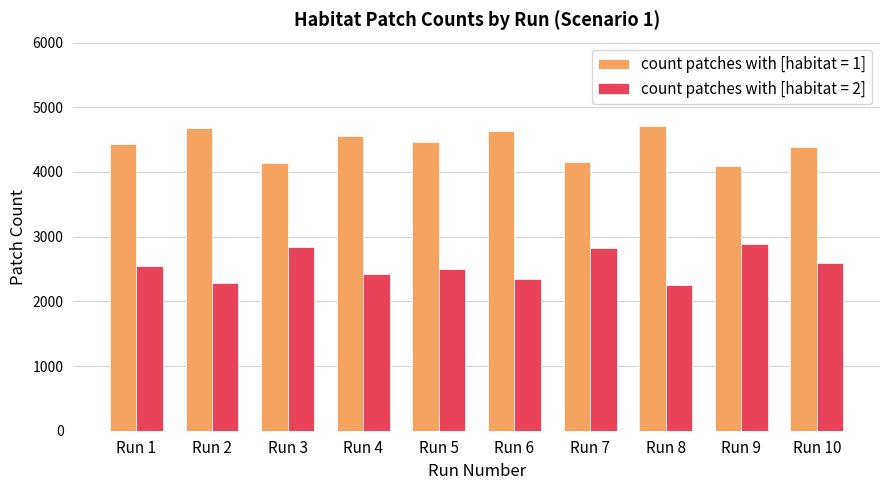

Which series has the largest total across all categories?

count patches with [habitat = 1]